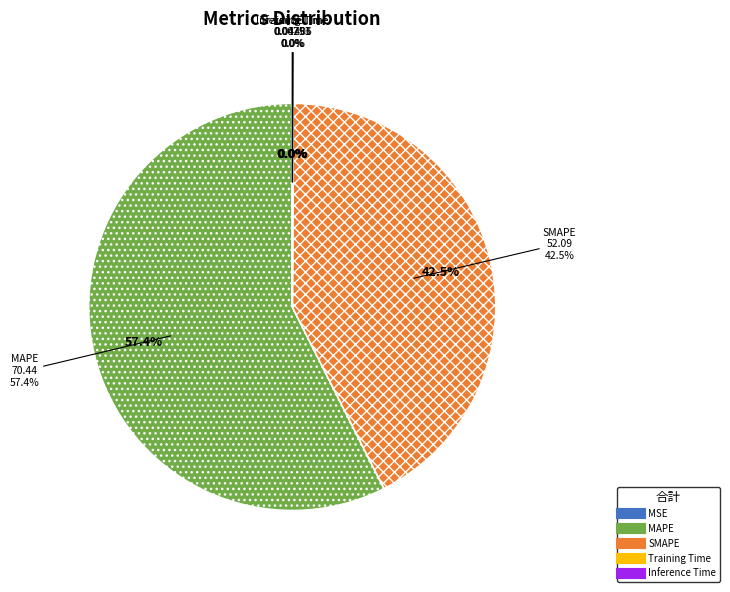

What is the change in value from MAPE to SMAPE?

-18.3